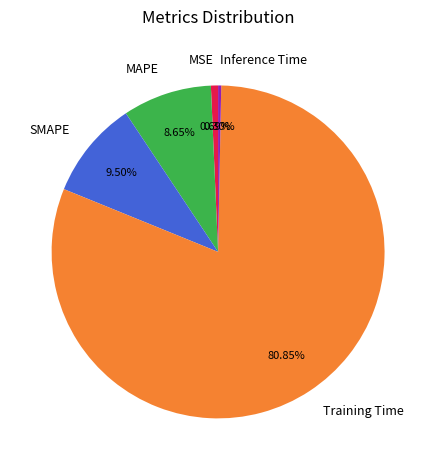

Which slice is the largest?

Training Time